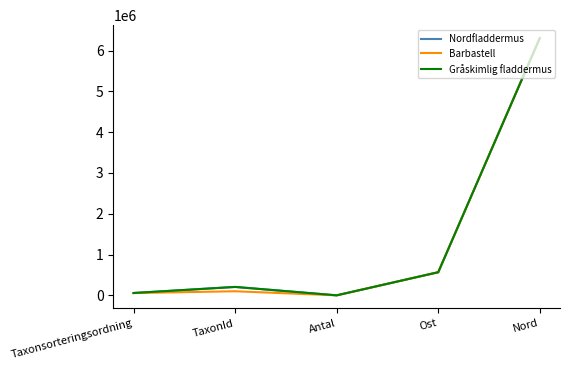

True or false: Nordfladdermus has a value of 2084418 at Nord.

False